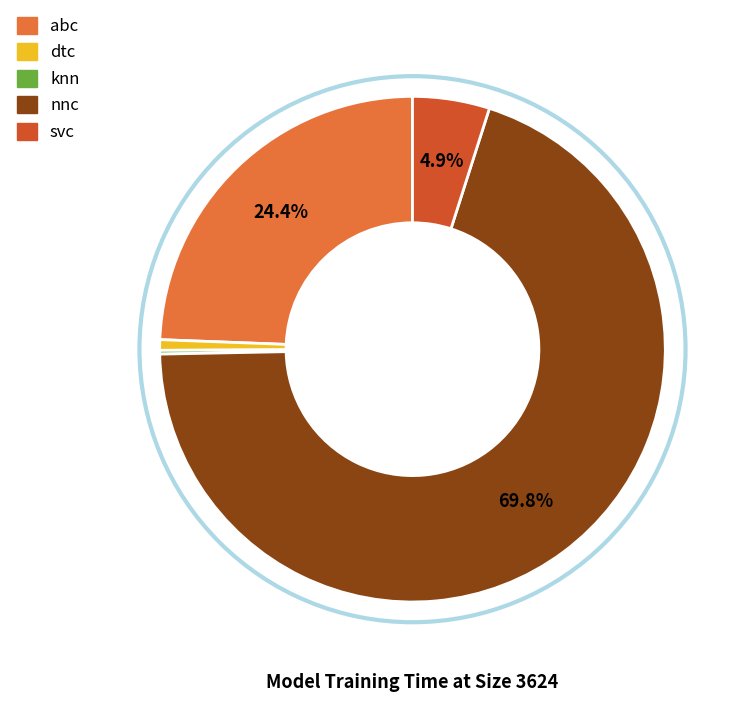

What is the largest slice in the pie chart?

nnc